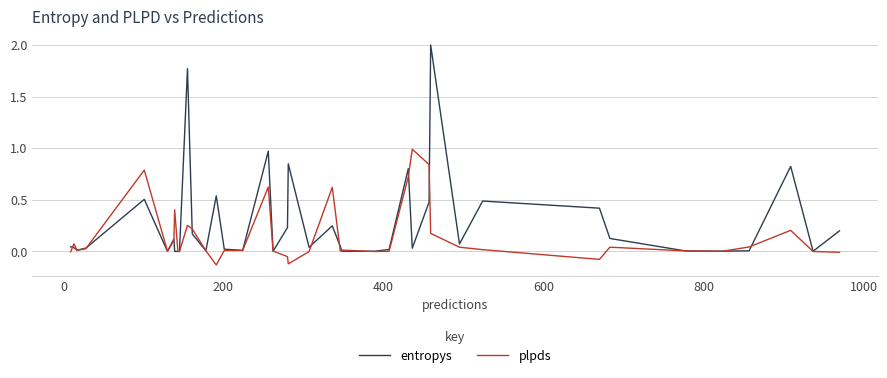

What are all the series names shown in the legend?

entropys, plpds